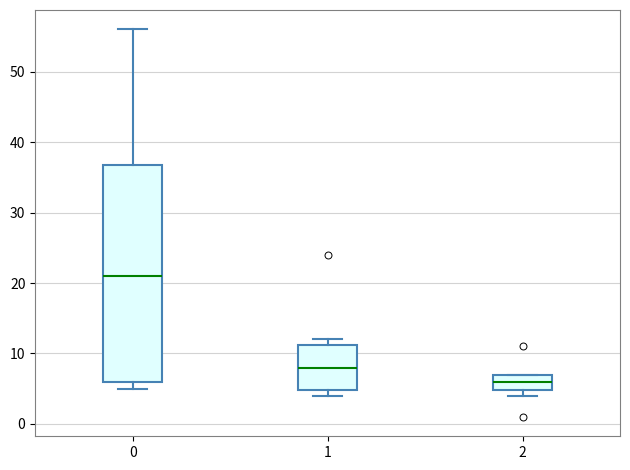

Which box is the tallest, from its lower edge to its upper edge?

0